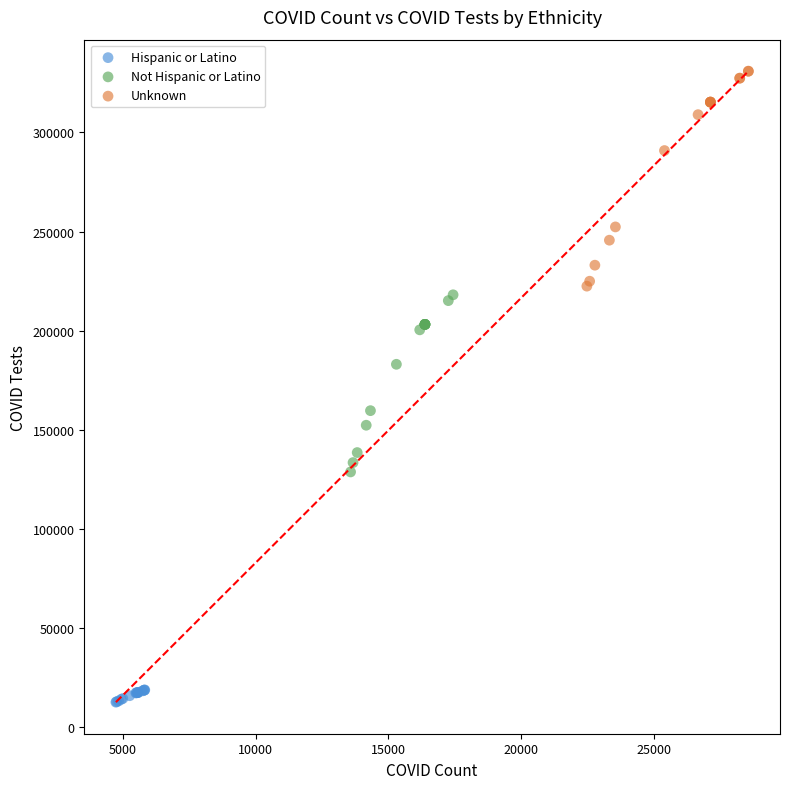

Which series reaches the maximum Y coordinate?

Unknown